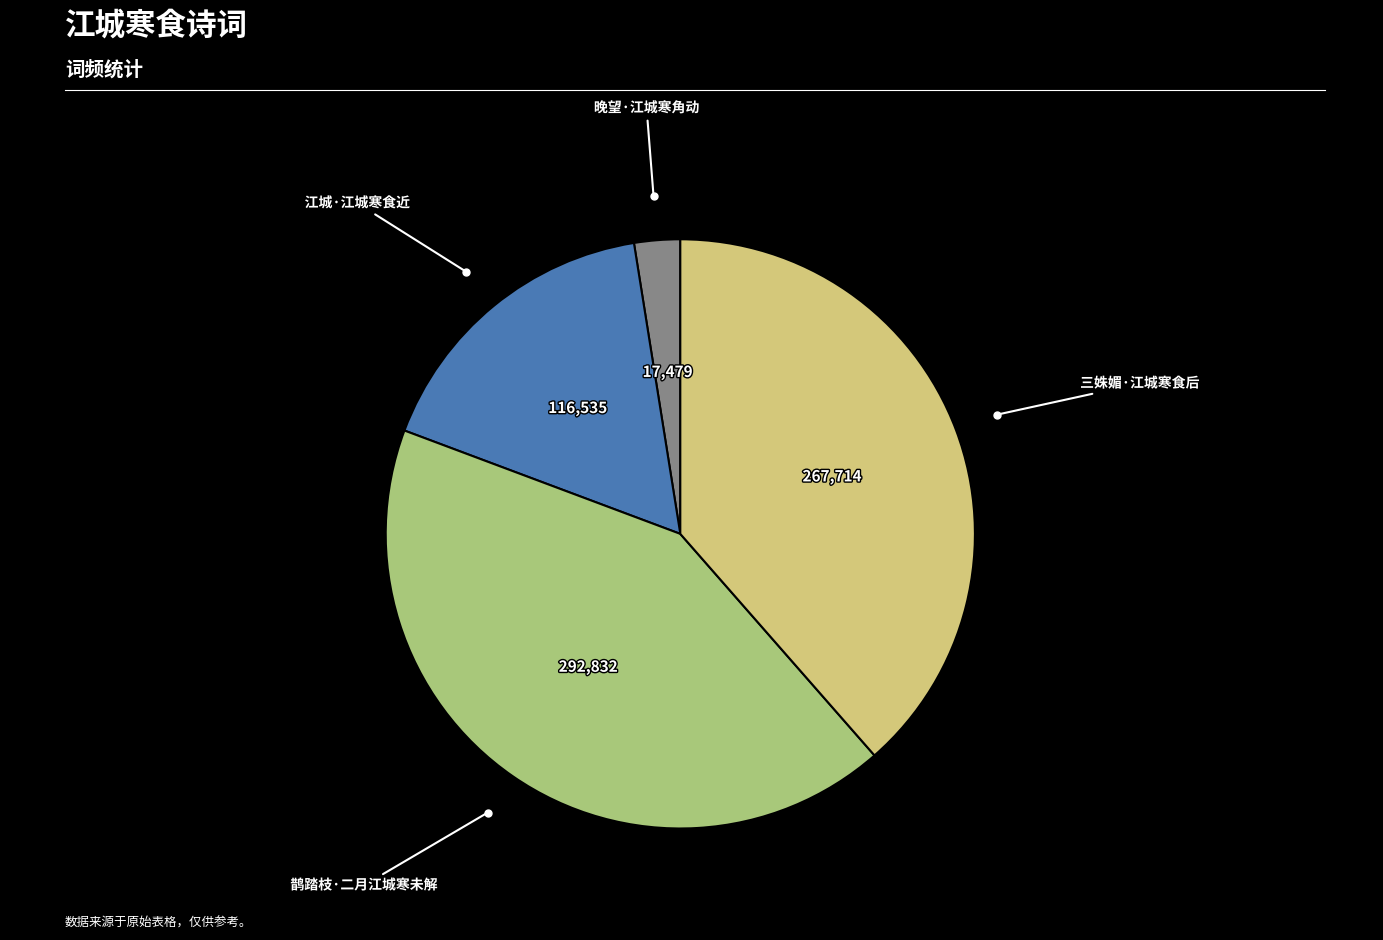

Is there any slice that represents more than half of the pie?

No